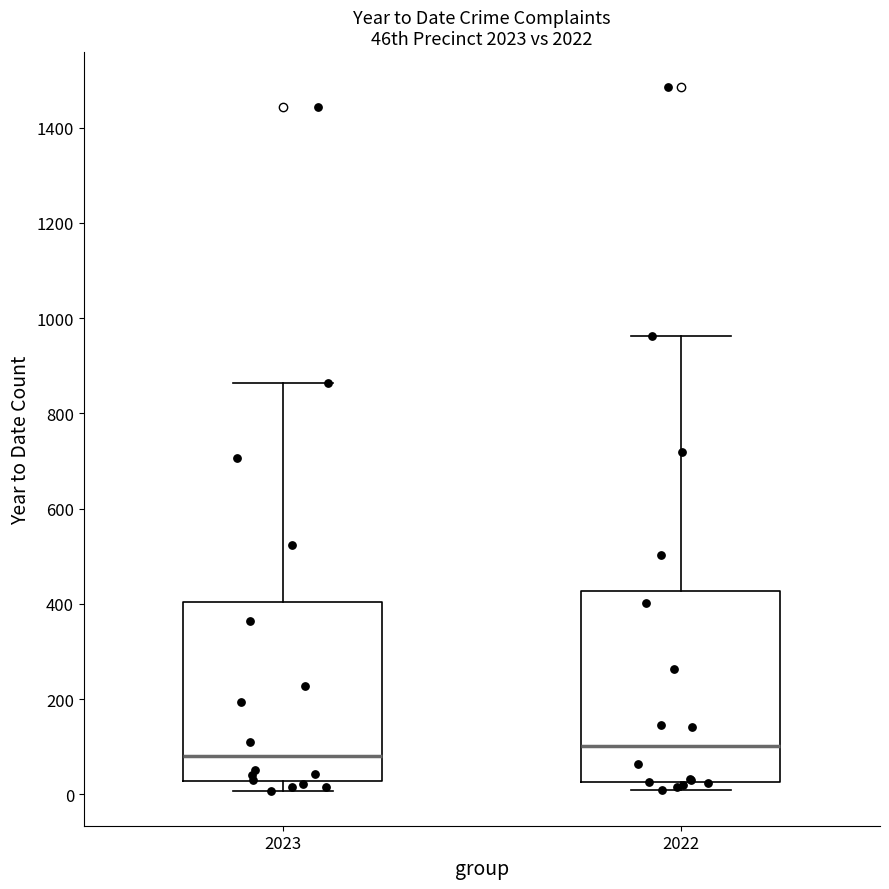

Reading left to right, transcribe this box plot: for each box, give where its median line is, the range the box spans, and where its two whiskers end, as read against the y-axis. The values are not printed on the chart, so give them approximately, as read against the axis.

2023: median 80, box 20 to 400, whiskers 0 to 860
2022: median 100, box 20 to 420, whiskers 20 (just below the box's lower edge) to 960